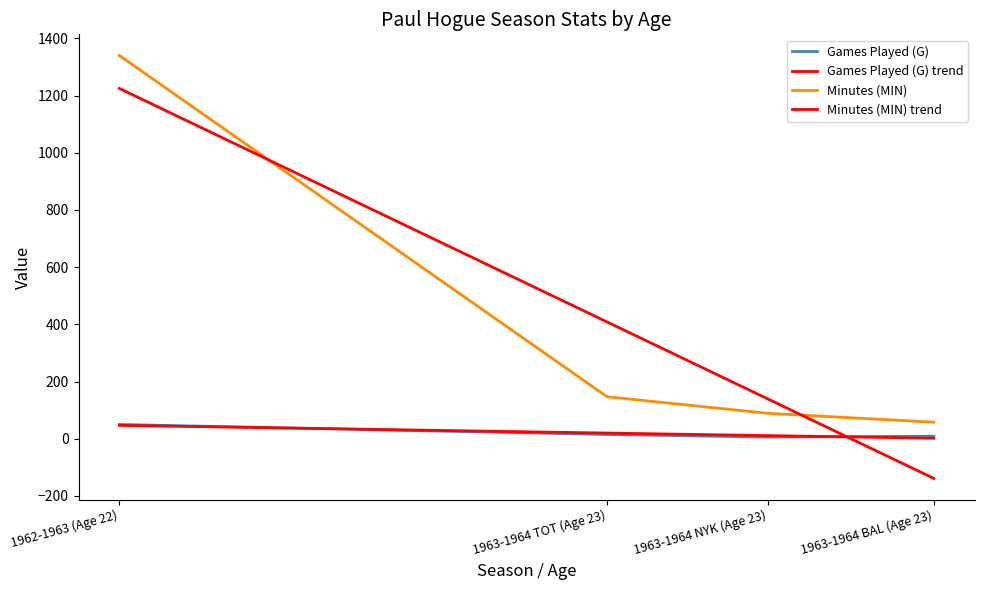

What is the difference between the Games Played (G) values at 1963-1964 NYK (Age 23) and 1962-1963 (Age 22)?

44